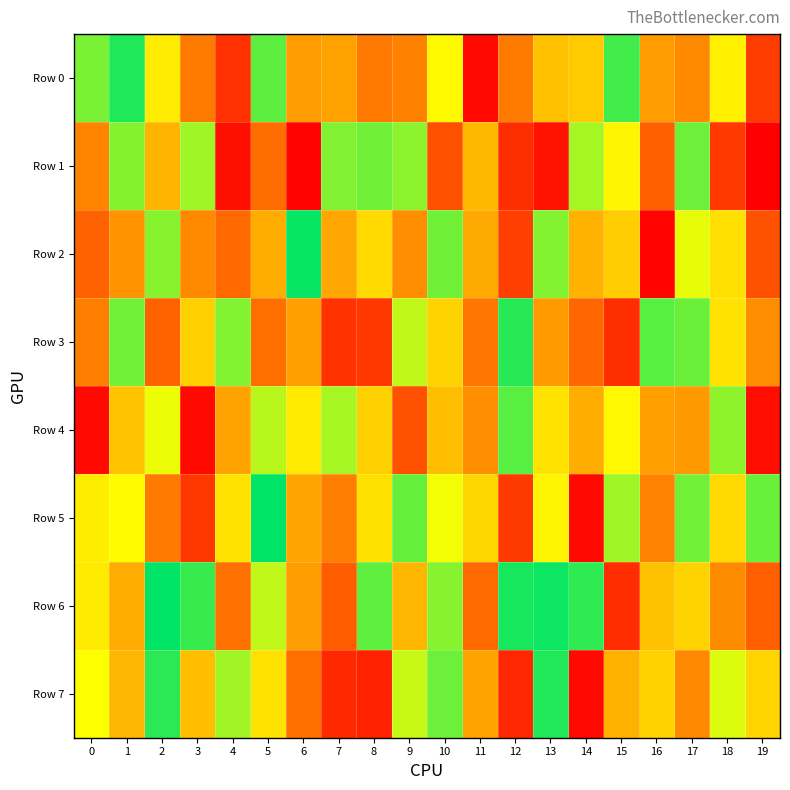

Reading left to right, list all the values displayed in this chart.

Row 0: 0=873584	1=958868	2=695988	3=341652	4=132298	5=900494	6=469499	7=490108	8=332402	9=364257	10=732616	11=36934	12=340231	13=577270	14=602412	15=925685	16=465371	17=396938	18=708912	19=159216
Row 1: 0=379464	1=861361	2=544282	3=837703	4=51176	5=285550	6=26260	7=866058	8=880244	9=854372	10=208441	11=554302	12=125045	13=62742	14=830878	15=719207	16=247177	17=884443	18=152584	19=13963
Row 2: 0=249645	1=429754	2=859823	3=395940	4=272265	5=524321	6=981433	7=505468	8=644116	9=416391	10=880919	11=517389	12=165045	13=863590	14=538254	15=609161	16=22078	17=768467	18=662311	19=211930
Row 3: 0=358619	1=878748	2=251787	3=620155	4=863590	5=294484	6=480798	7=135216	8=150184	9=804242	10=627432	11=319764	12=950774	13=463566	14=265615	15=125046	16=904537	17=886880	18=666818	19=406994
Row 4: 0=37347	1=584035	2=762636	3=37999	4=494263	5=814261	6=686204	7=830272	8=617432	9=211753	10=574161	11=414637	12=903756	13=670985	14=522144	15=727413	16=478680	17=452901	18=852394	19=47124
Row 5: 0=698478	1=738533	2=336634	3=149760	4=667448	5=990369	6=498813	7=357977	8=665854	9=892242	10=757028	11=636855	12=154922	13=719923	14=39940	15=837539	16=371924	17=879061	18=643052	19=889233
Row 6: 0=693083	1=518926	2=988808	3=935937	4=301906	5=806063	6=473344	7=238527	8=897331	9=546966	10=858889	11=276742	12=966028	13=976765	14=943889	15=122981	16=579391	17=626468	18=404864	19=242978
Row 7: 0=747110	1=549230	2=948331	3=574535	4=835671	5=669110	6=293708	7=114285	8=94204	9=798688	10=884044	11=493430	12=108359	13=956074	14=38693	15=533877	16=623354	17=392972	18=778267	19=630658